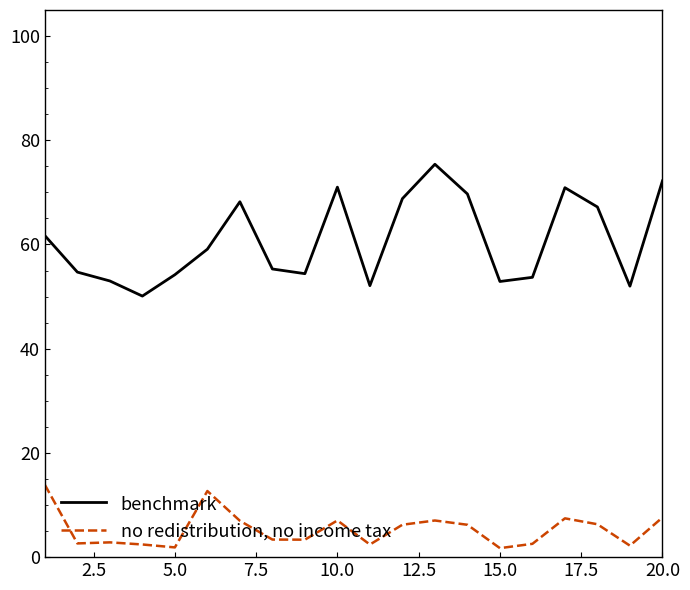

Which series has the largest total across all categories?

benchmark